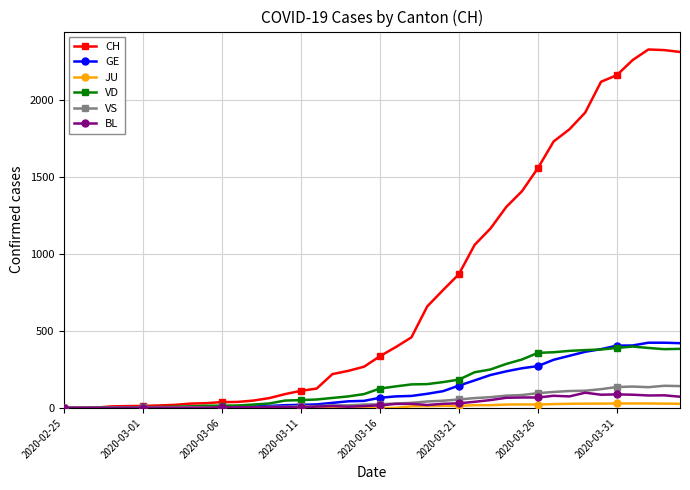

What is the greatest value displayed?

2330